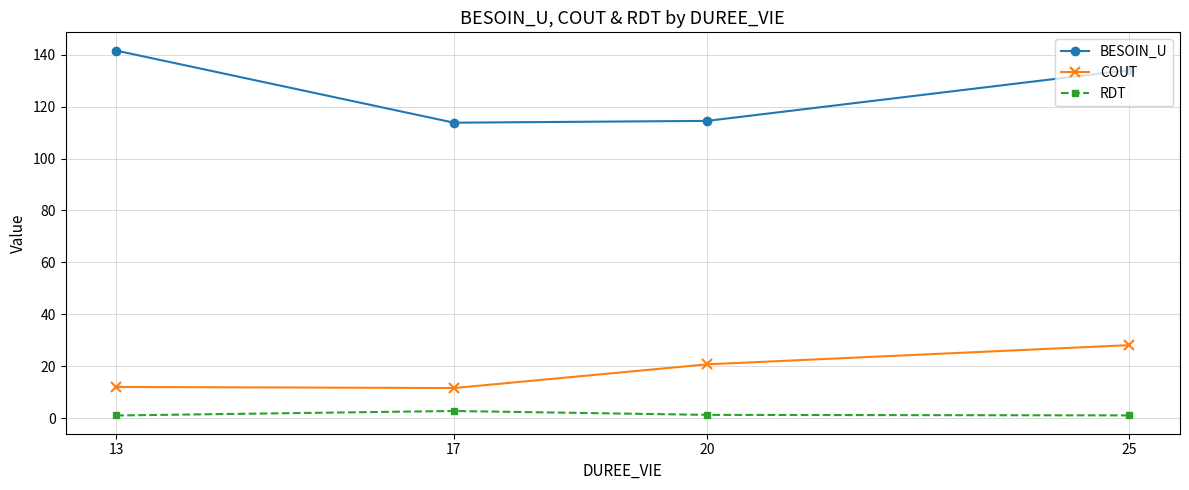

What is the maximum value shown in the chart?

141.6